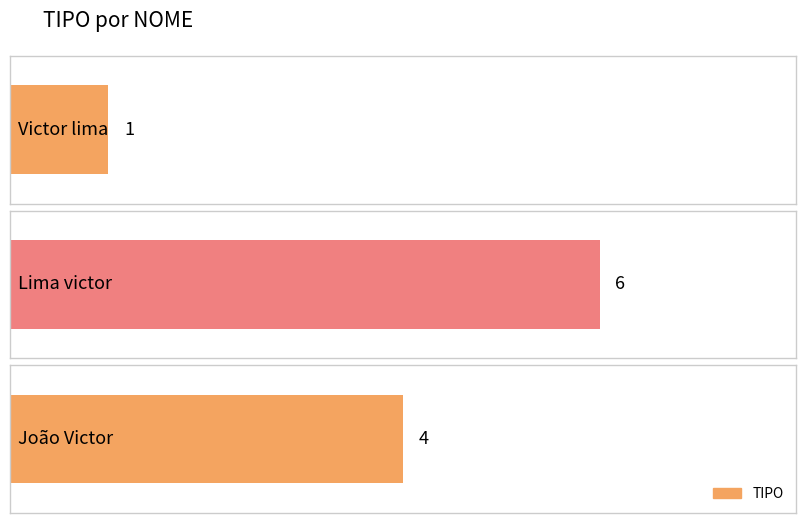

What is the label of the 1st bar from the left?

Victor lima